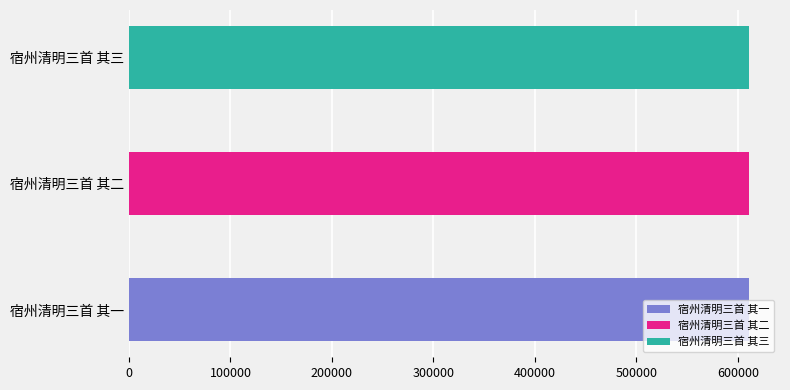

What value does the data have at 宿州清明三首 其一?

610878